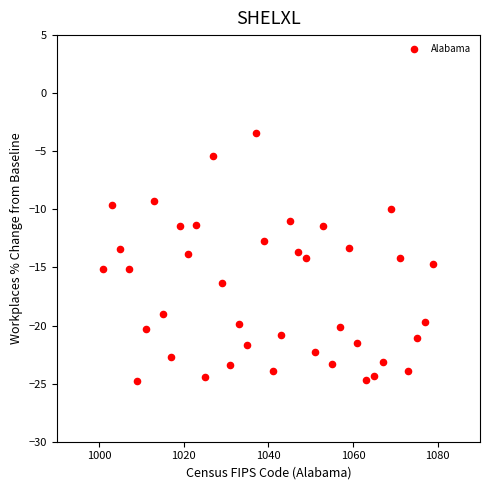

What is the range of Y values (max minus min)?

21.4